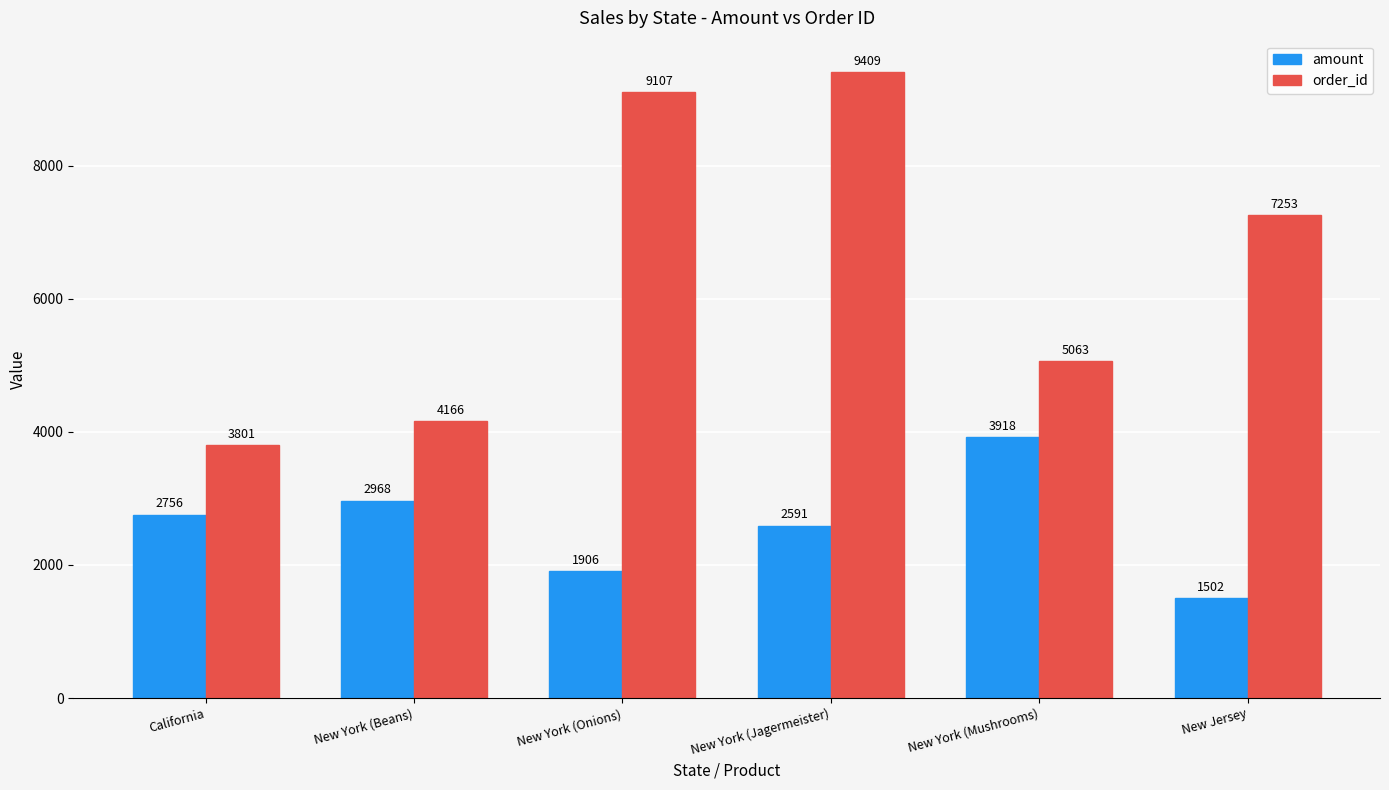

What is the label of the 2nd bar from the right?

New York (Mushrooms)